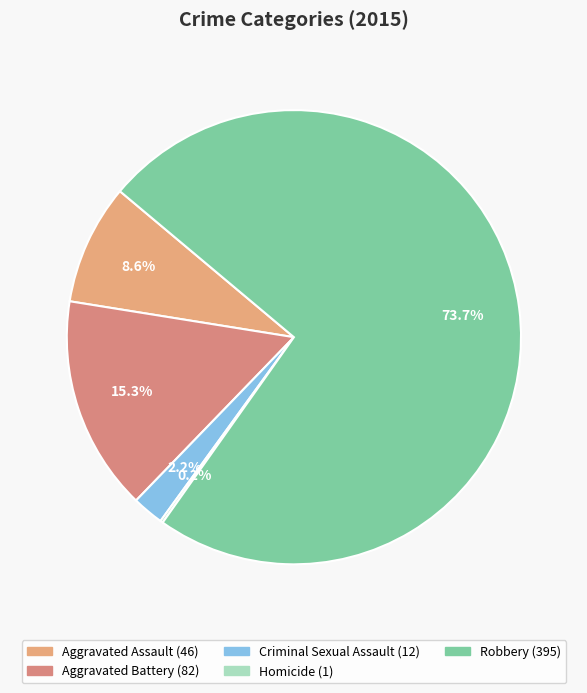

What is the change in value from Aggravated Assault to Criminal Sexual Assault?

-34